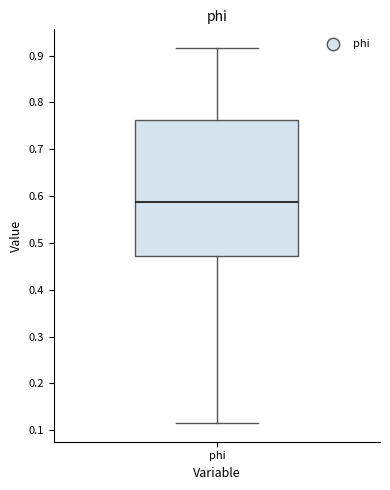

Read this box plot against the y-axis: the position of the median line, the range covered by the box, and the ends of both whiskers. The values are not printed on the chart, so give them approximately, as read against the axis.

median 0.59, box 0.47 to 0.76, whiskers 0.12 to 0.92